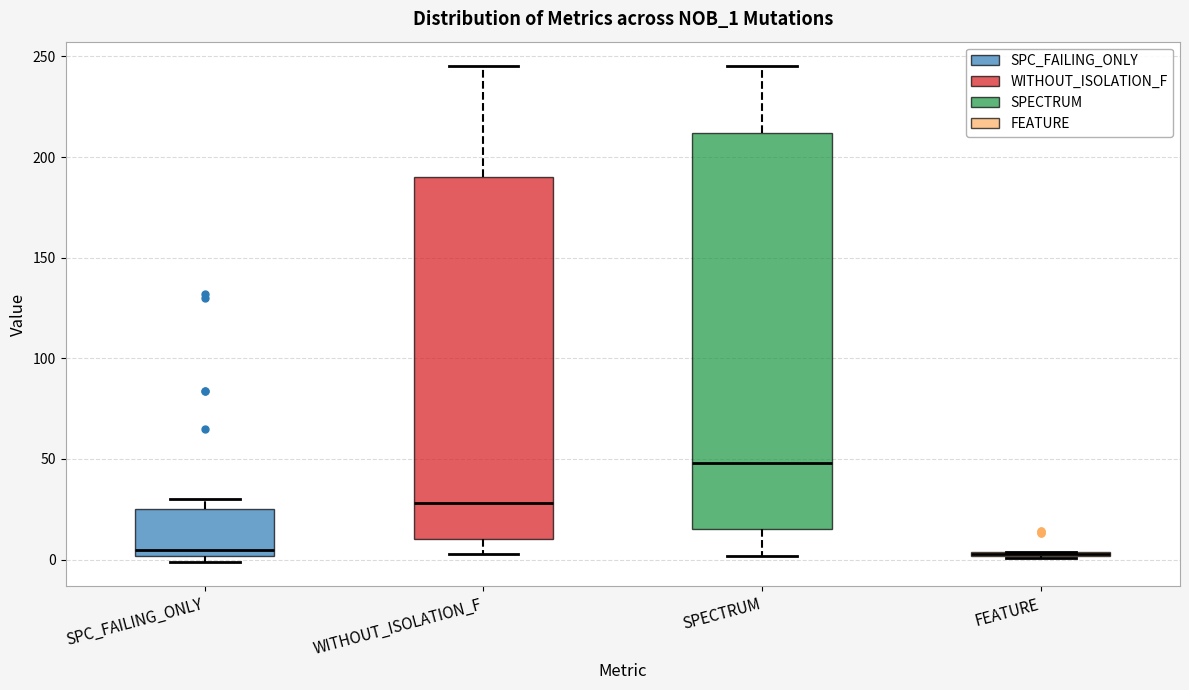

Which box is the tallest, from its lower edge to its upper edge?

SPECTRUM